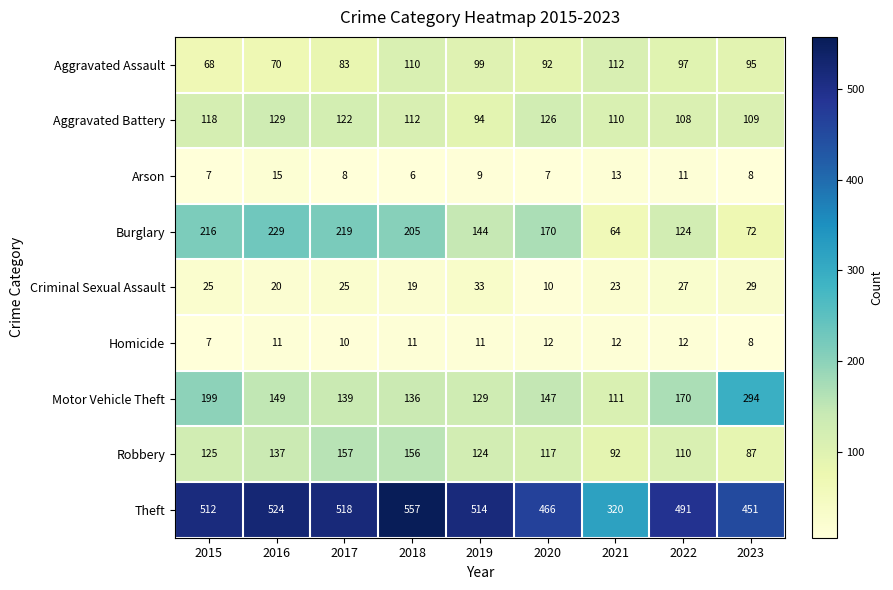

Which label corresponds to the smallest value in the chart?

2018